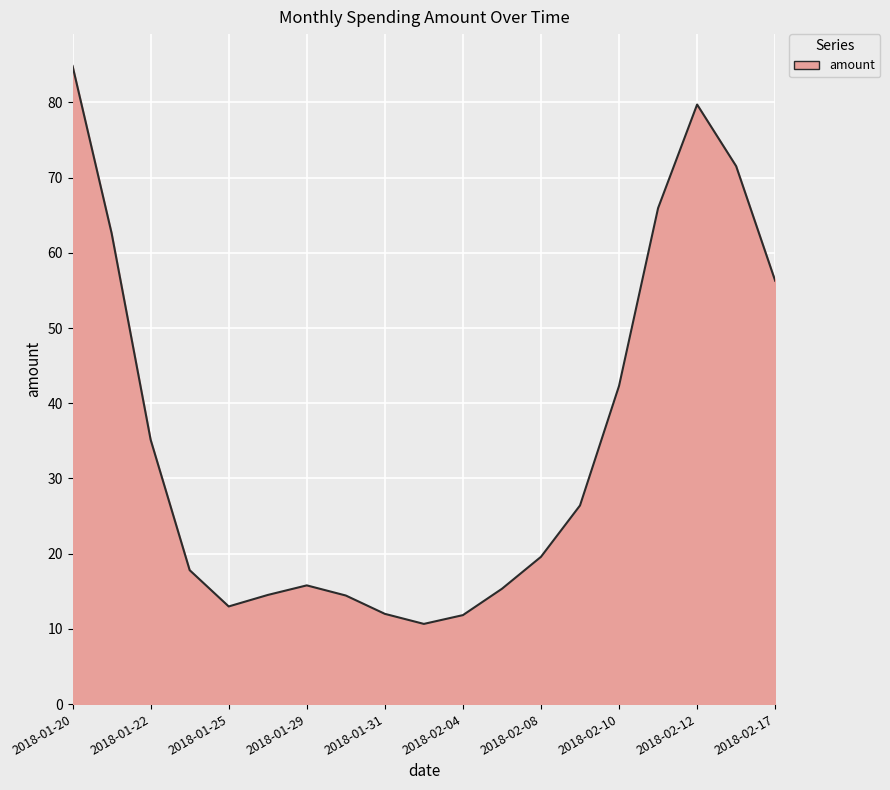

What is the difference between the maximum and minimum values?

74.2